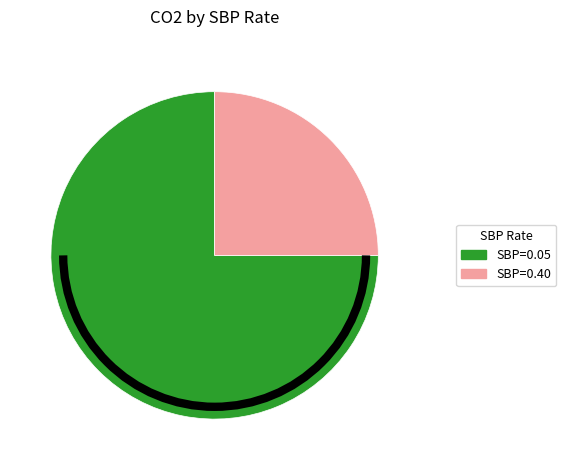

Do SBP=0.40 and SBP=0.05 together represent more than half of the pie?

Yes